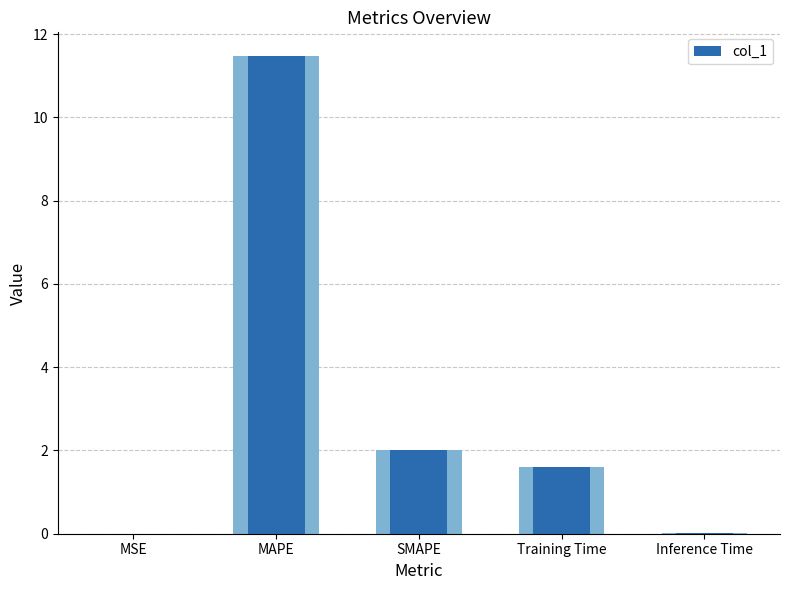

Which label corresponds to the smallest value in the chart?

MSE